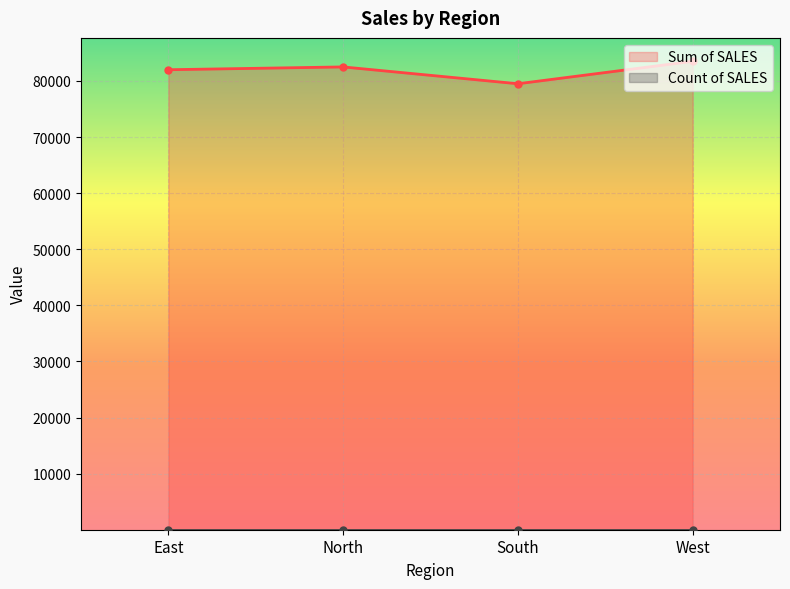

At which label is the value closest to 81500?

East